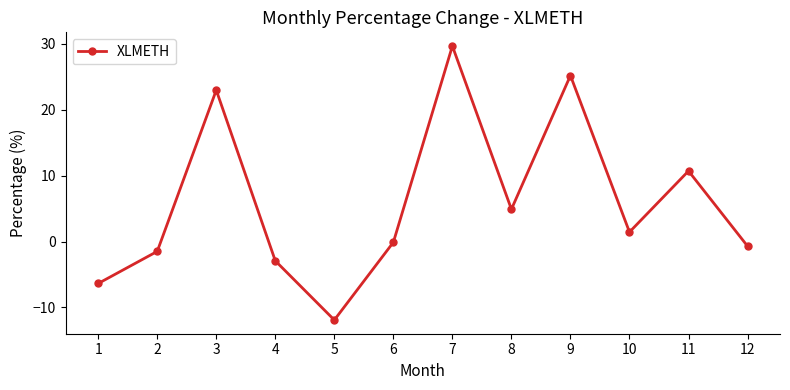

Which has a higher value, 10 or 5?

10